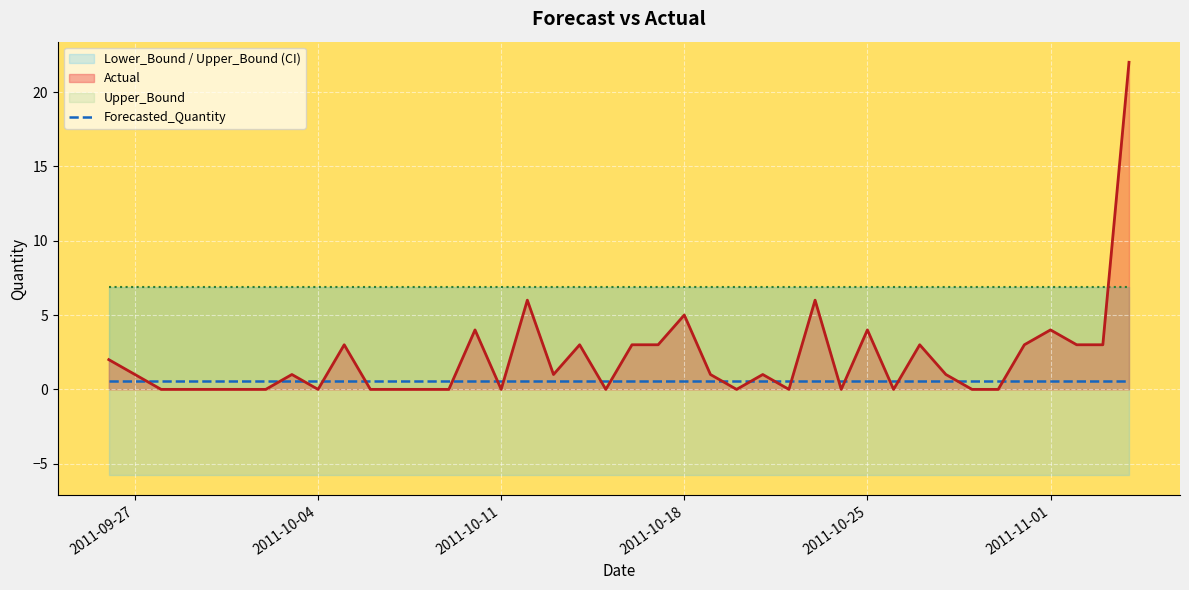

Rank the series by their average value, from lowest to highest.

Forecasted_Quantity, Actual, Upper_Bound